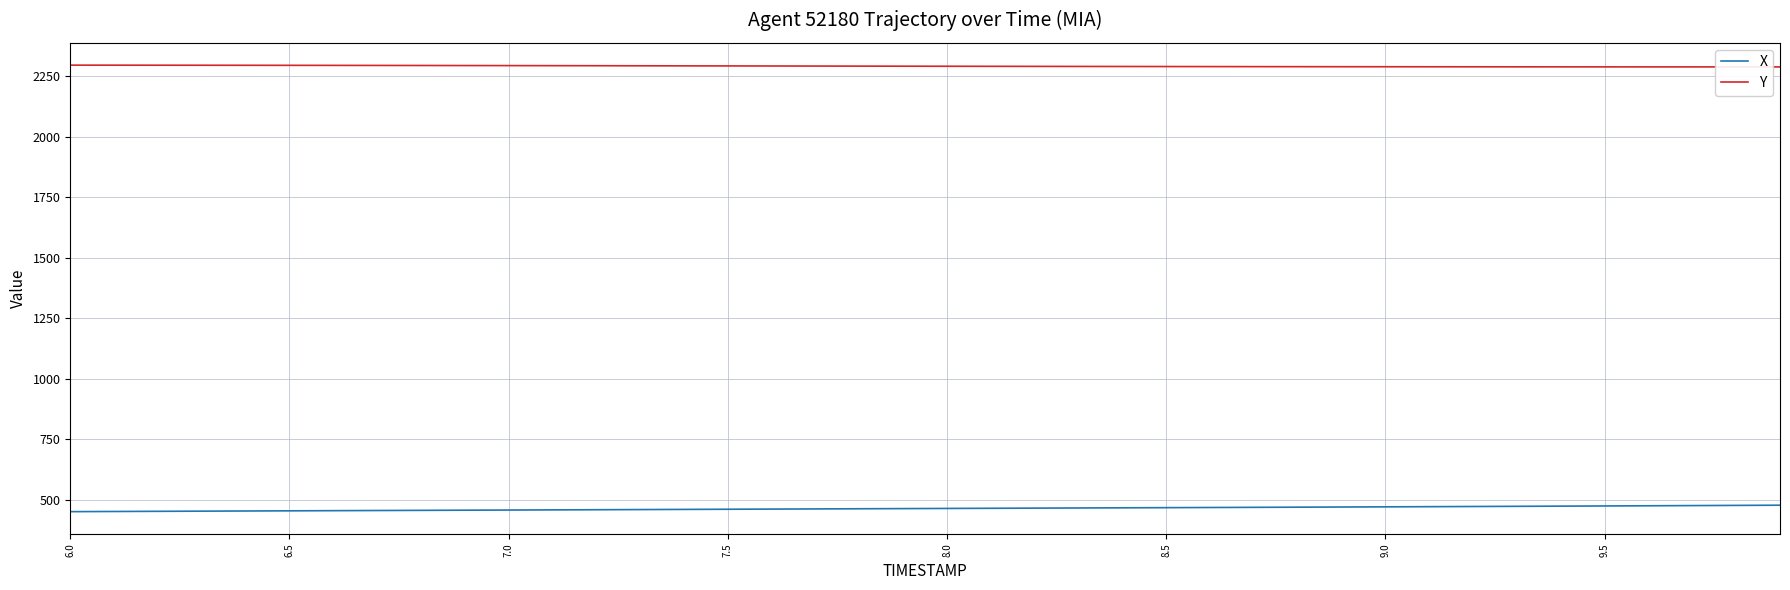

True or false: Y and X cross at least once.

False